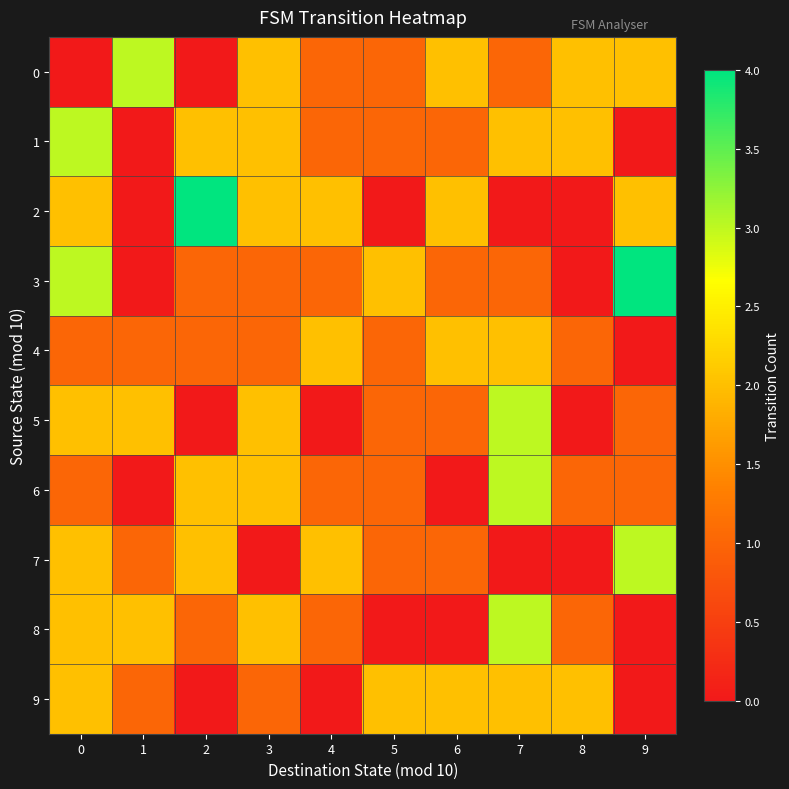

How many series are shown in this chart?

10